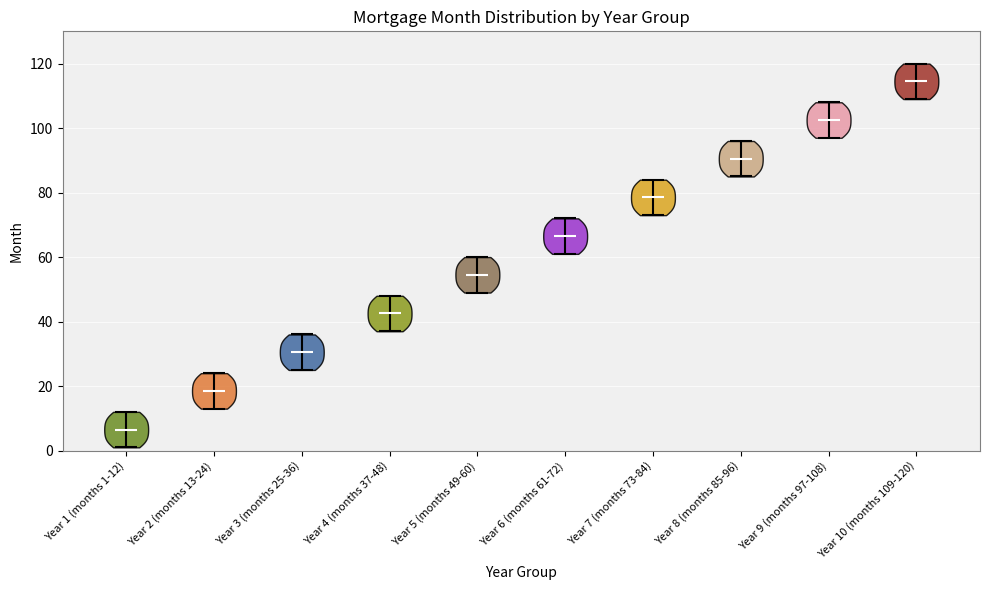

What is the highest point the violin for Year 9 (months 97-108) reaches on the y-axis? The values are not printed on the chart, so give them approximately, as read against the axis.

108